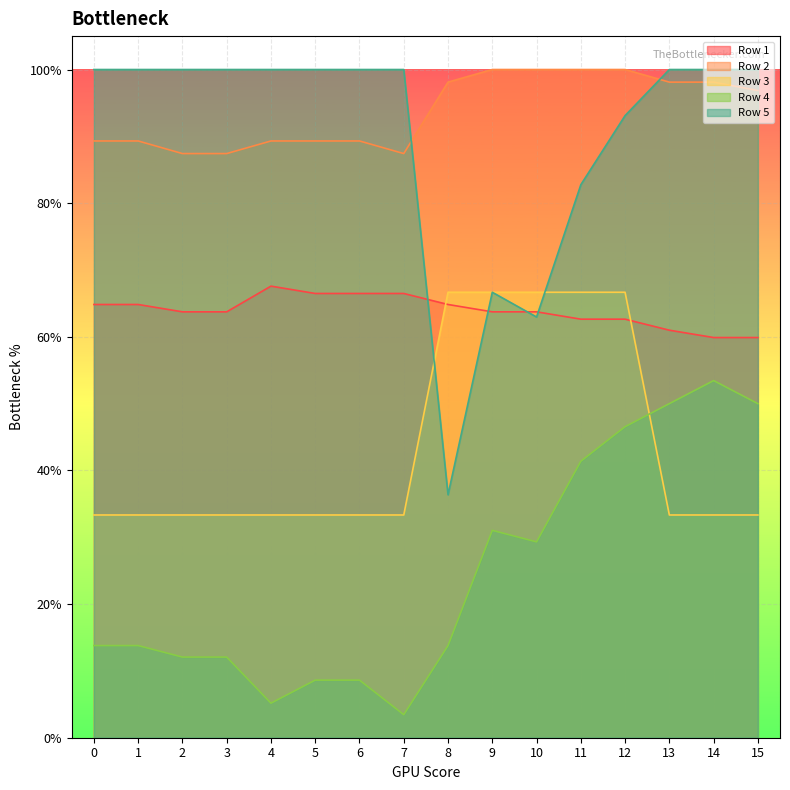

Rank the series at 3 from lowest to highest value.

Row 4, Row 3, Row 1, Row 2, Row 5